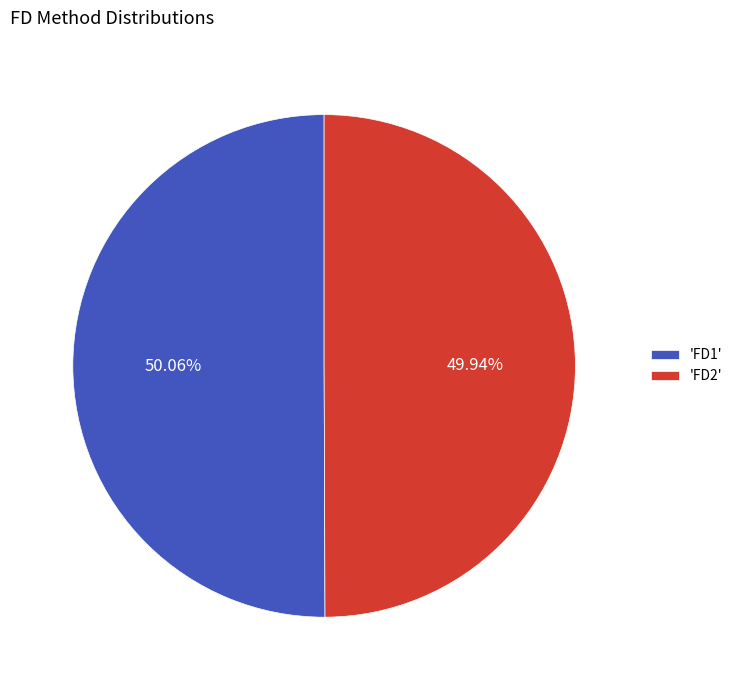

Is the sum of 'FD2' and 'FD1' greater than half?

Yes